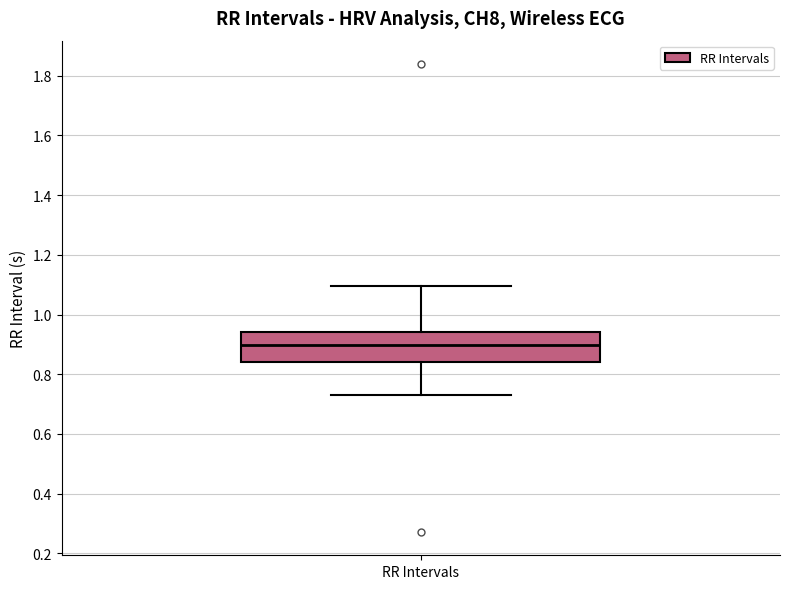

Transcribe this box plot: give where the median line is, the range the box spans, and where the two whiskers end, as read against the y-axis. The values are not printed on the chart, so give them approximately, as read against the axis.

median 0.90, box 0.84 to 0.94, whiskers 0.74 to 1.10